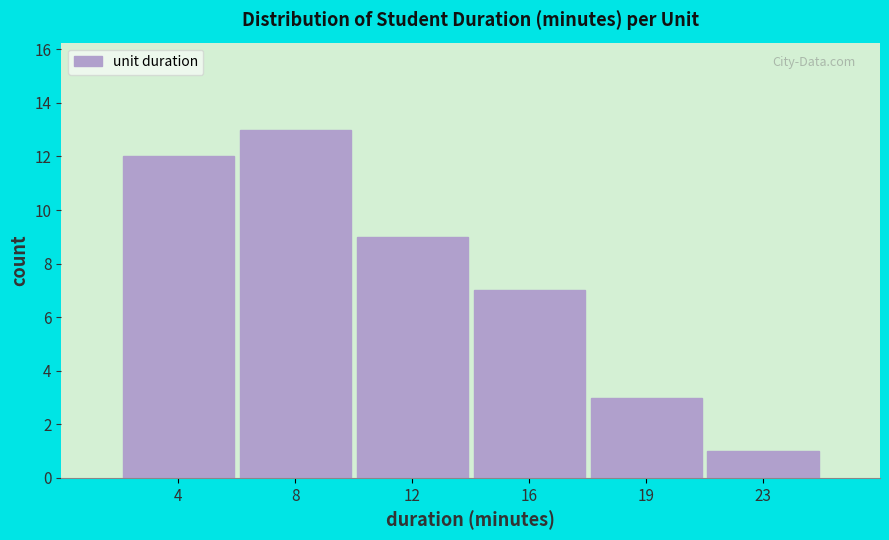

Reading left to right, what are all the values shown in this chart?

4=12	8=13	12=9	16=7	19=3	23=1